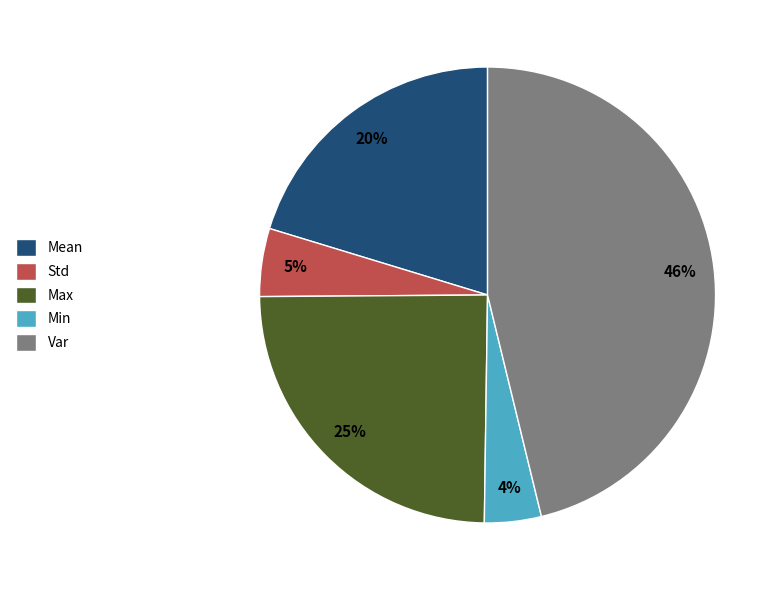

Which has a higher value, Min or Var?

Var